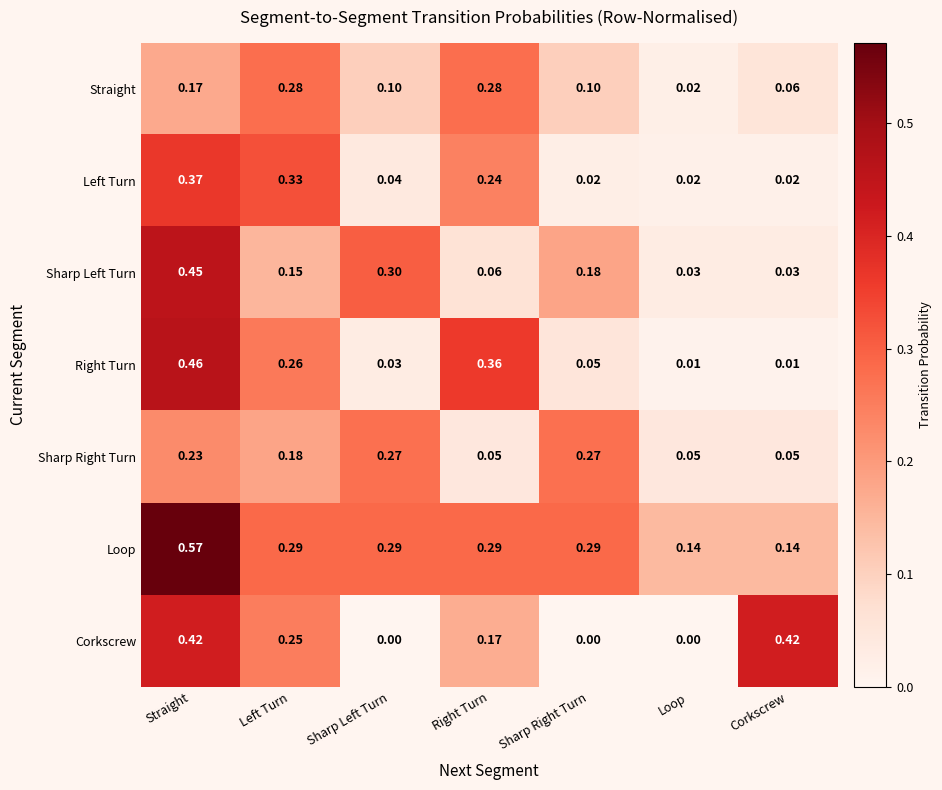

Between Right Turn and Loop, which series saw the biggest shift?

Right Turn